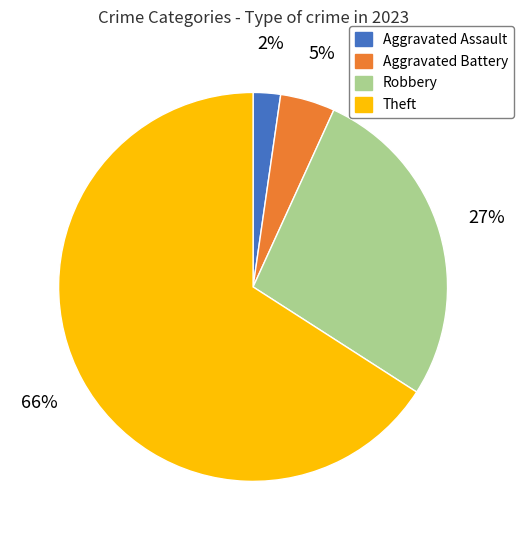

Rank the categories by value from highest to lowest.

Theft, Robbery, Aggravated Battery, Aggravated Assault